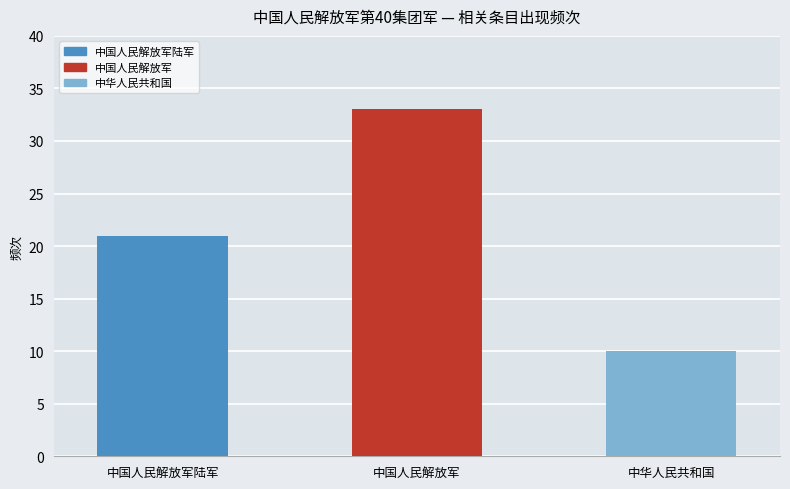

Between 中国人民解放军 and 中华人民共和国, which is larger?

中国人民解放军